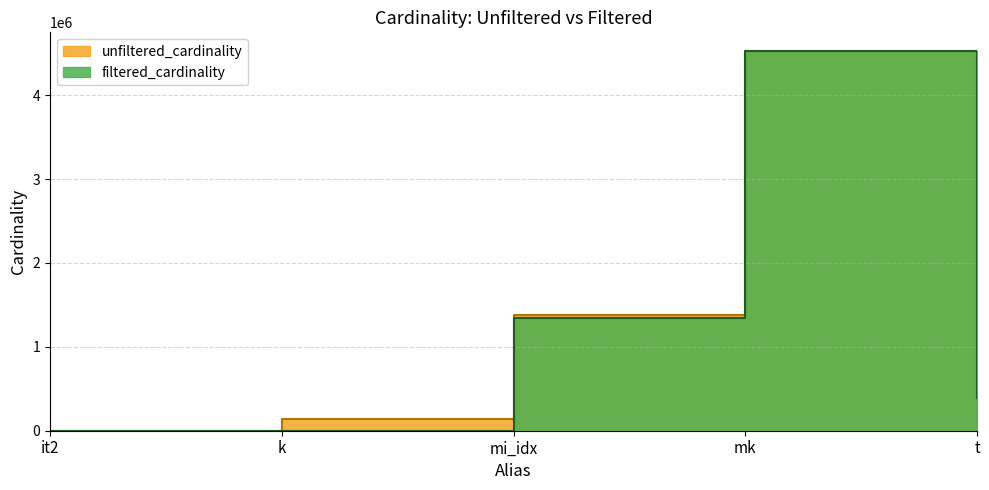

At which label does filtered_cardinality reach its minimum?

it2